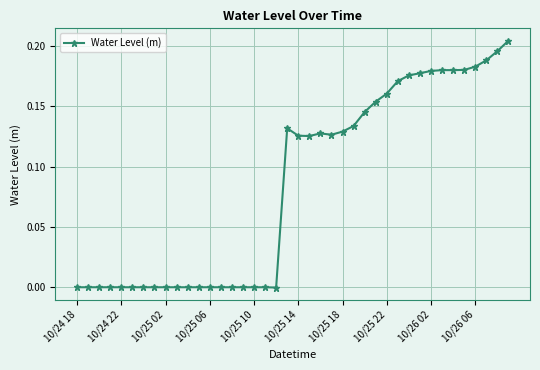

What is the sum of all values?

3.4